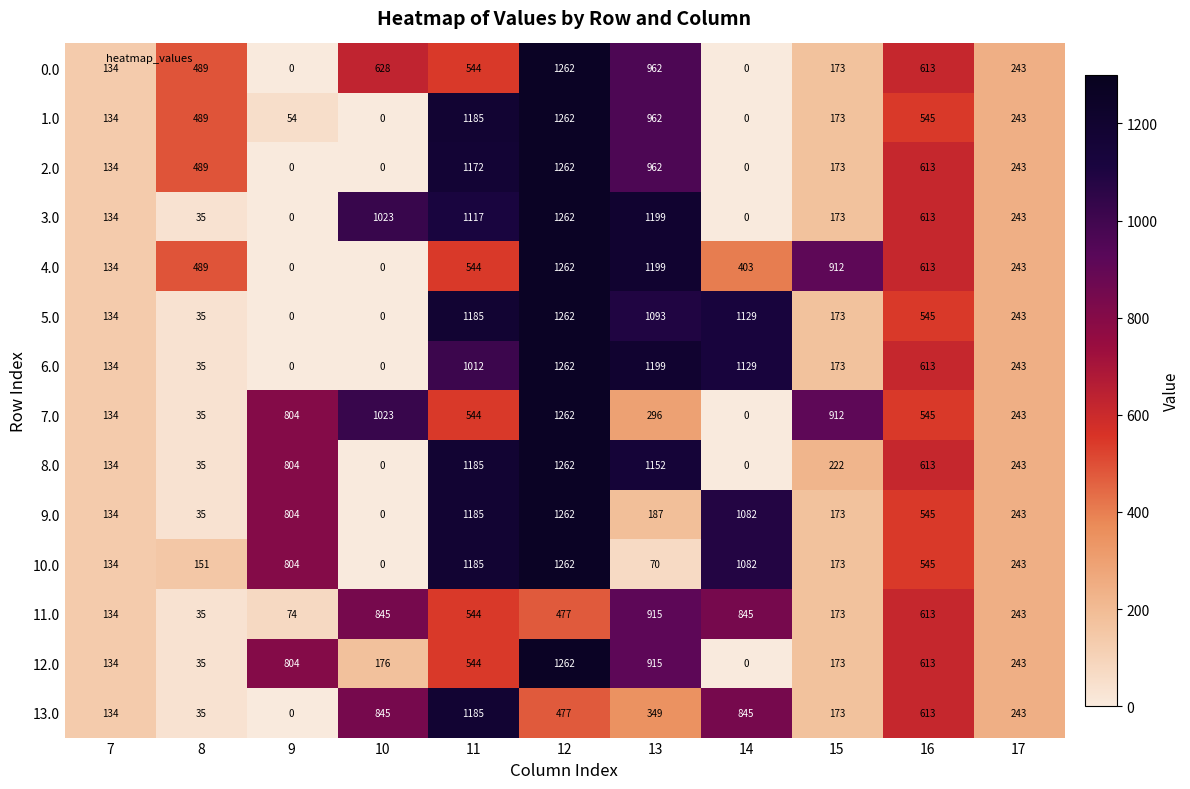

What is the spread (max minus min) of values at 15?

739